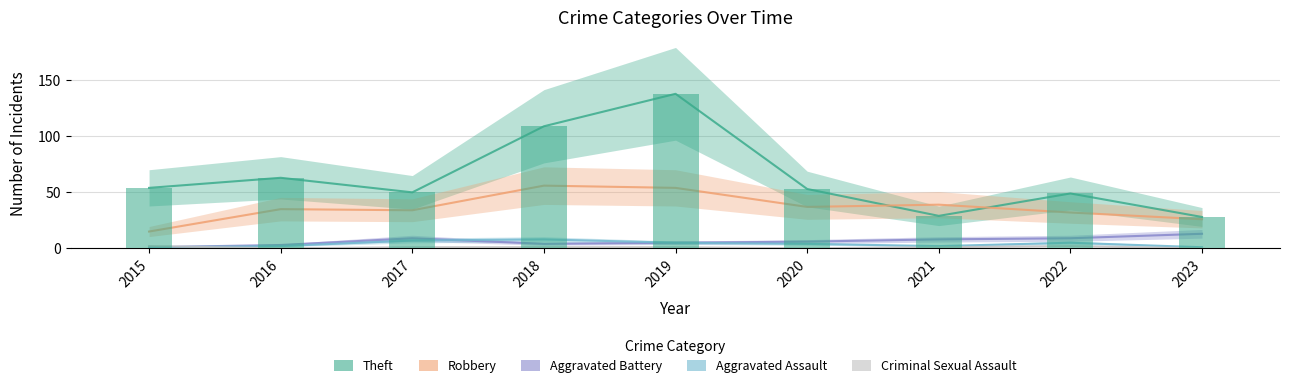

What is the difference between the maximum and minimum values in the Aggravated Battery series?

12